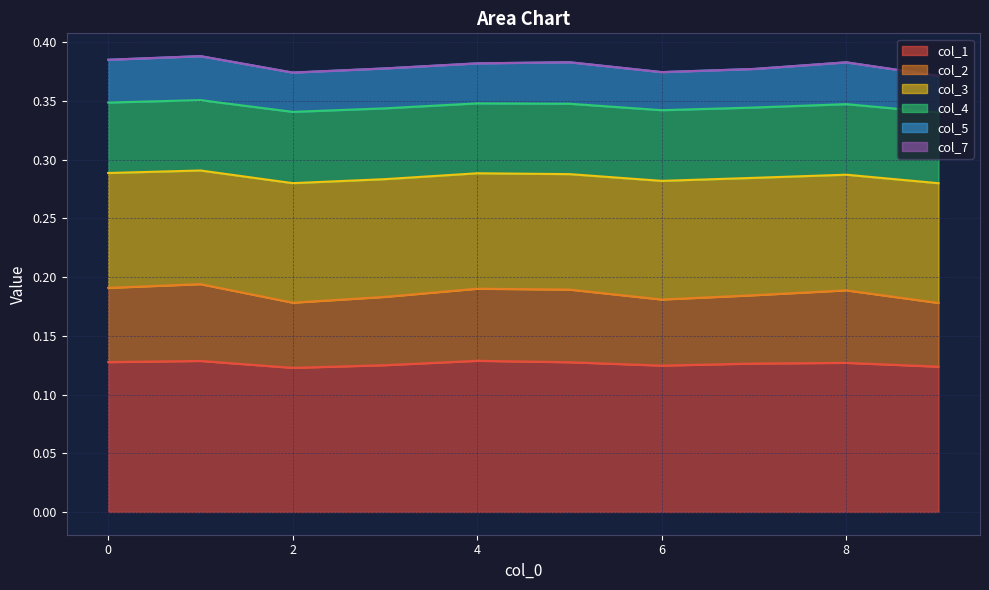

True or false: col_2 and col_3 intersect in this chart.

False